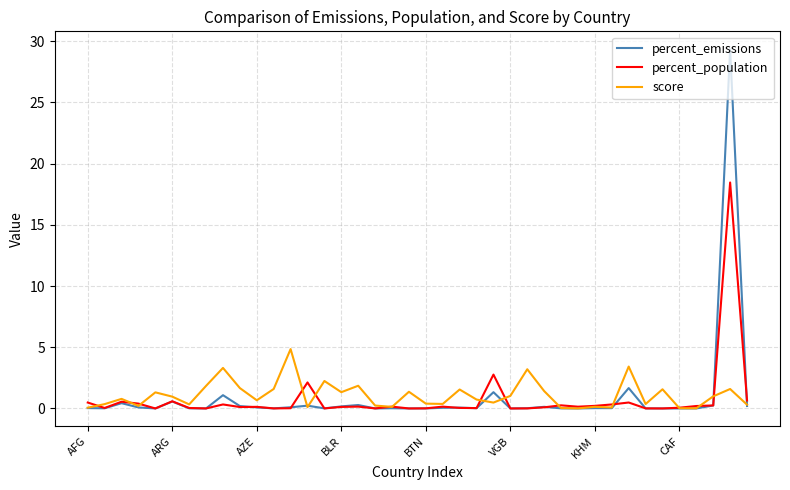

Which series has the largest range (max minus min)?

percent_emissions